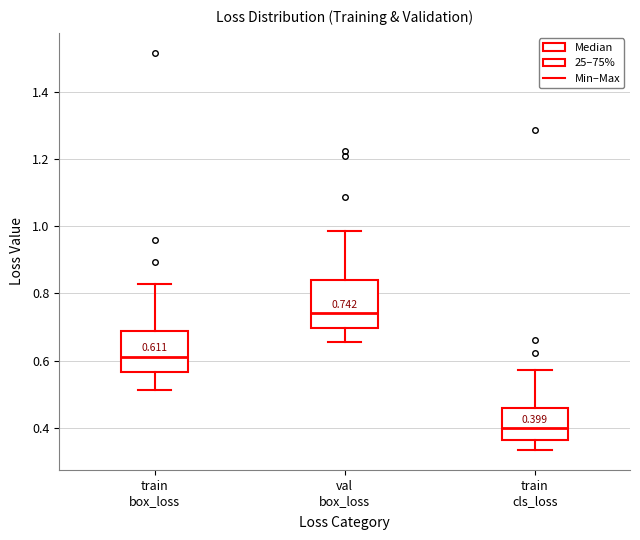

Which box's median line is the lowest?

train cls_loss